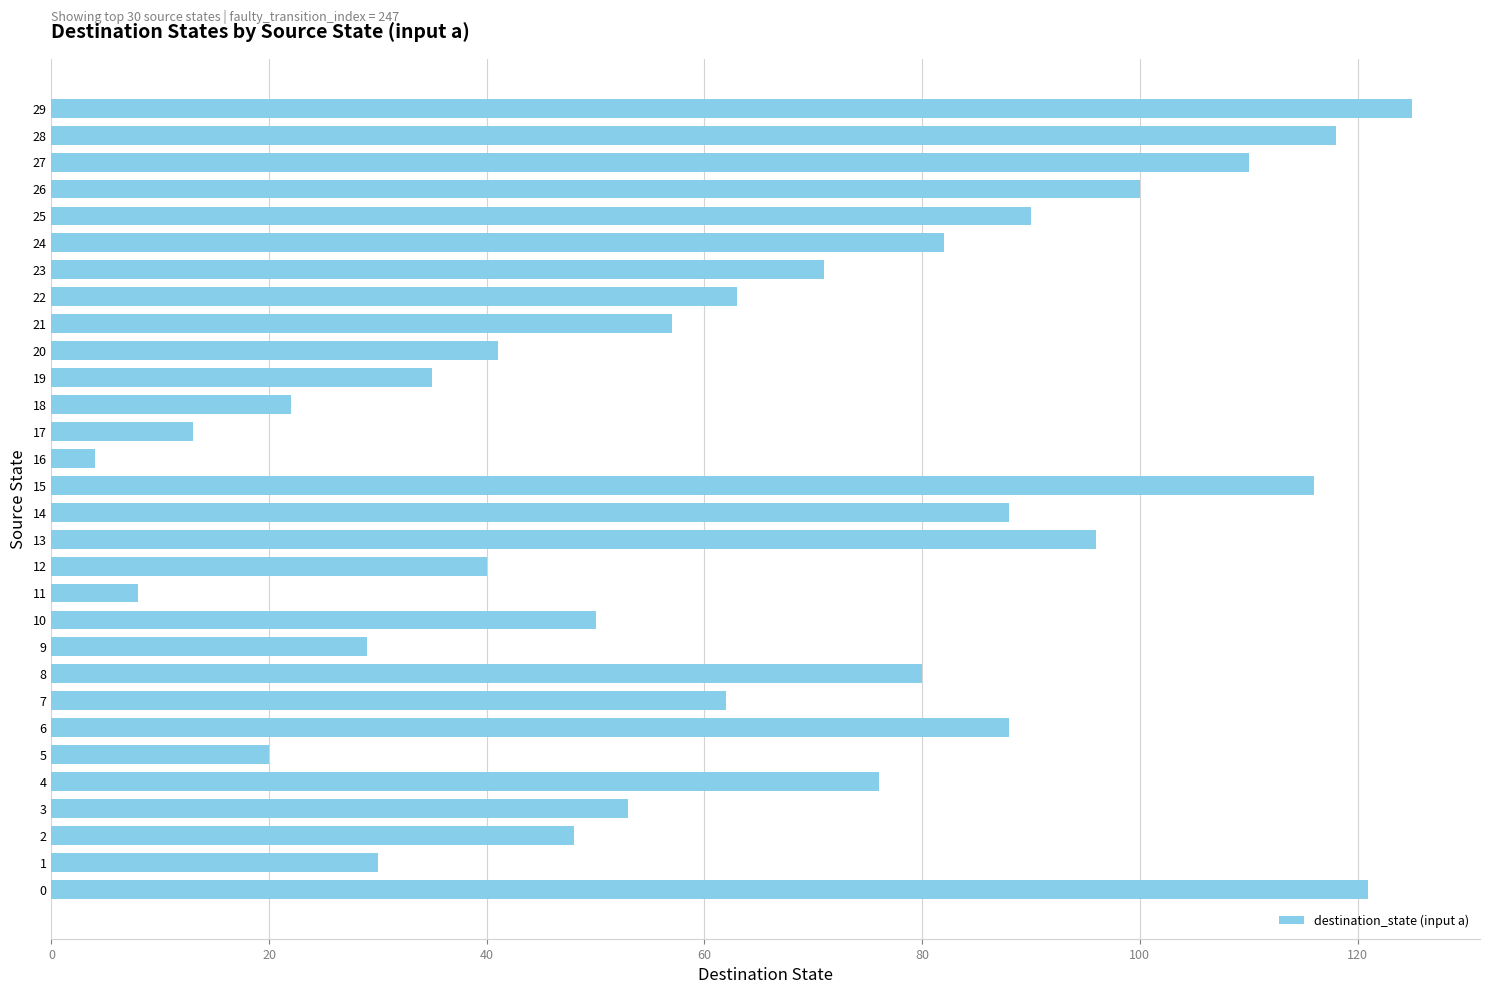

Is it true that the value at 8 is 124?

False